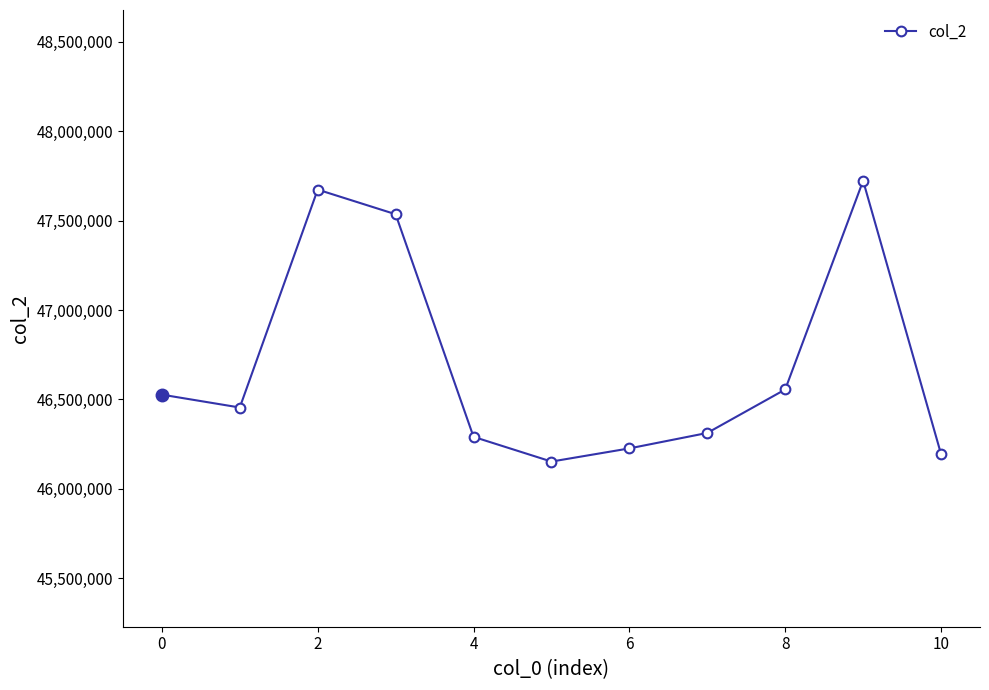

What is the value of the 10th point from the left?

47722250